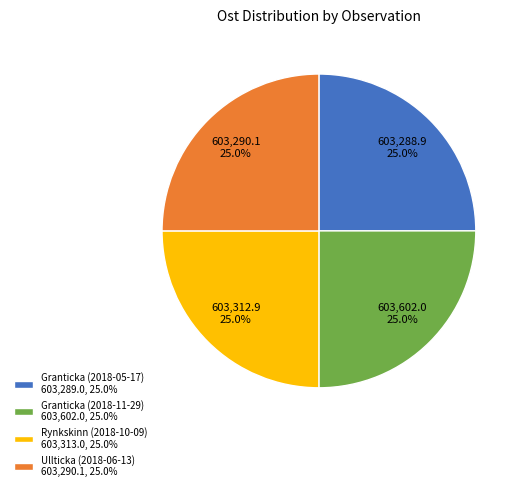

Approximately how many times larger is the value at Granticka (2018-11-29) 603,602.0, 25.0% compared to Rynkskinn (2018-10-09) 603,313.0, 25.0%?

1.0